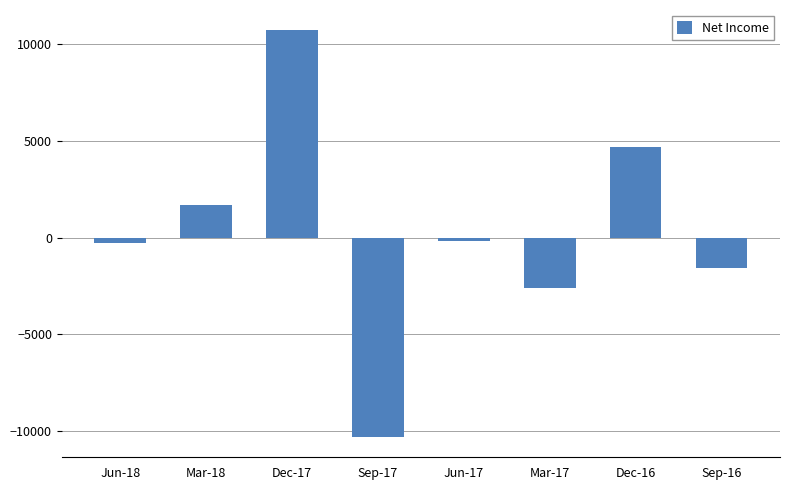

What is the maximum value shown in the chart?

10700